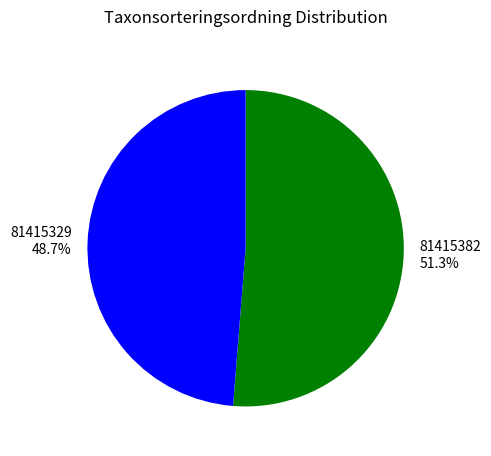

How many segments does this pie chart have?

2